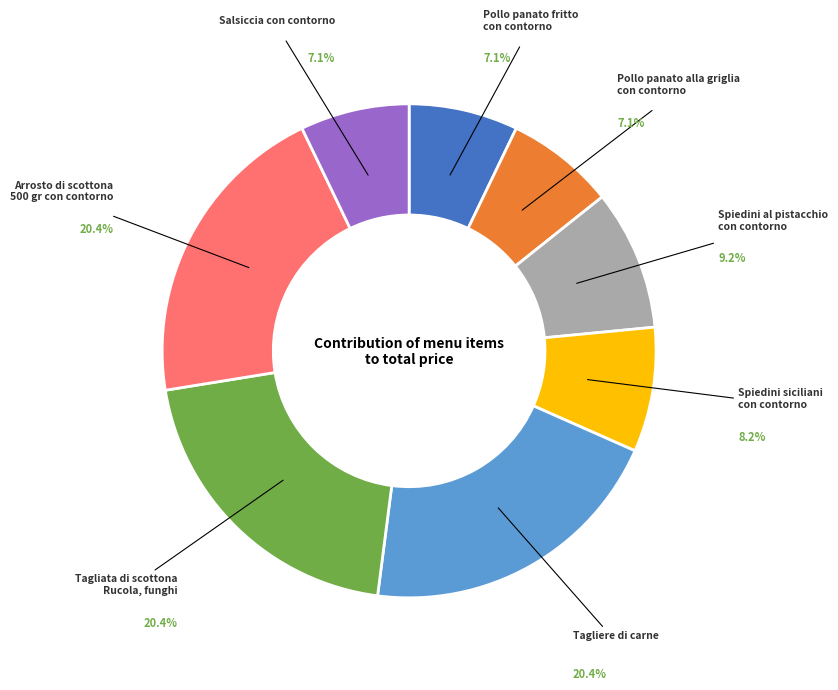

What is the ratio of the value at Arrosto di scottona 500 gr con contorno to the value at Spiedini siciliani con contorno?

2.5